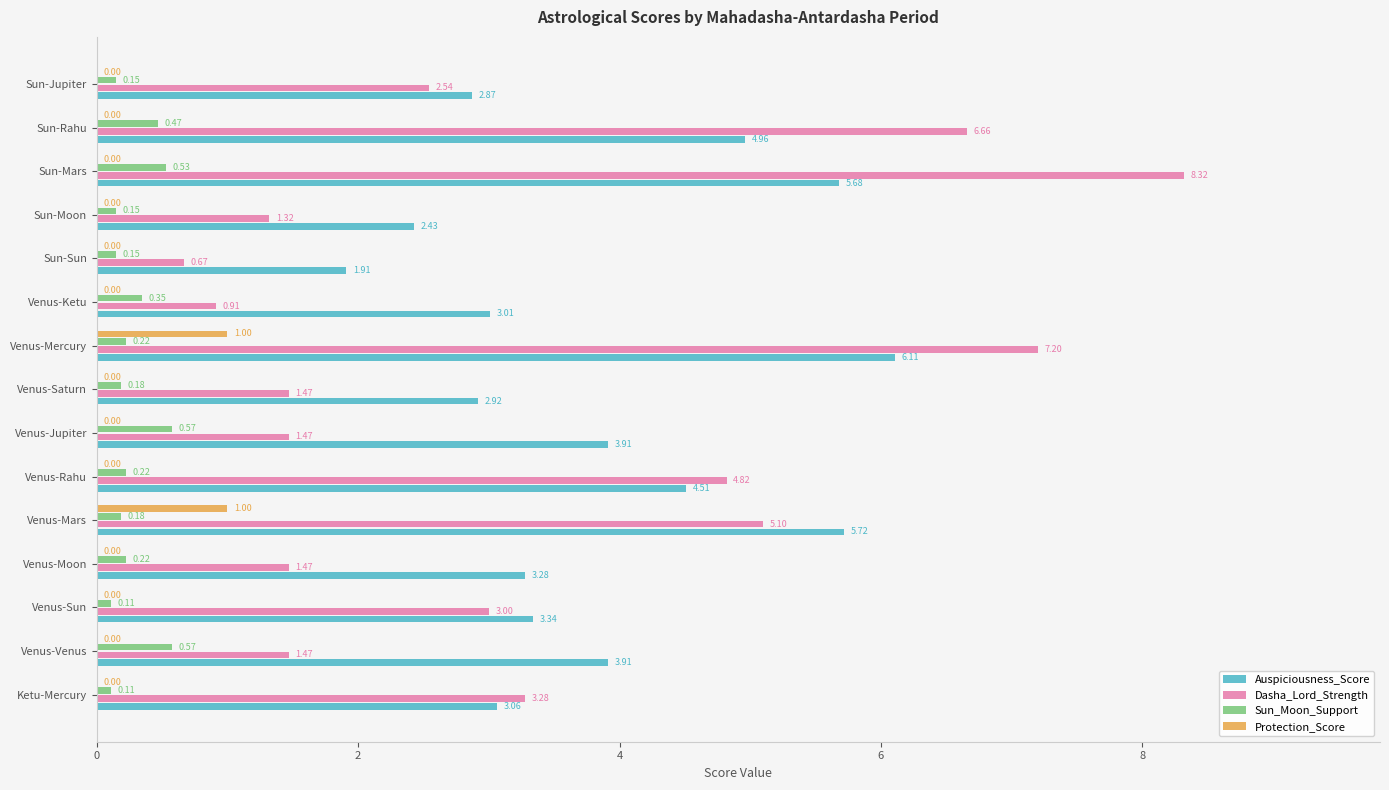

What is the sum of the Dasha_Lord_Strength values at Sun-Jupiter and Venus-Venus?

4.0